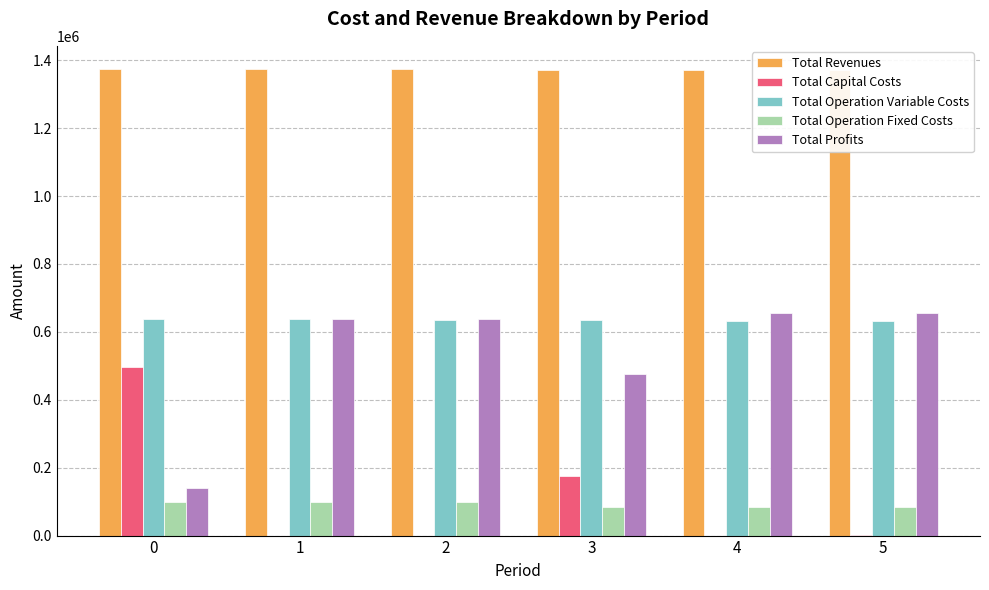

The value of Total Capital Costs at 0 is 201053.9. True or false?

False